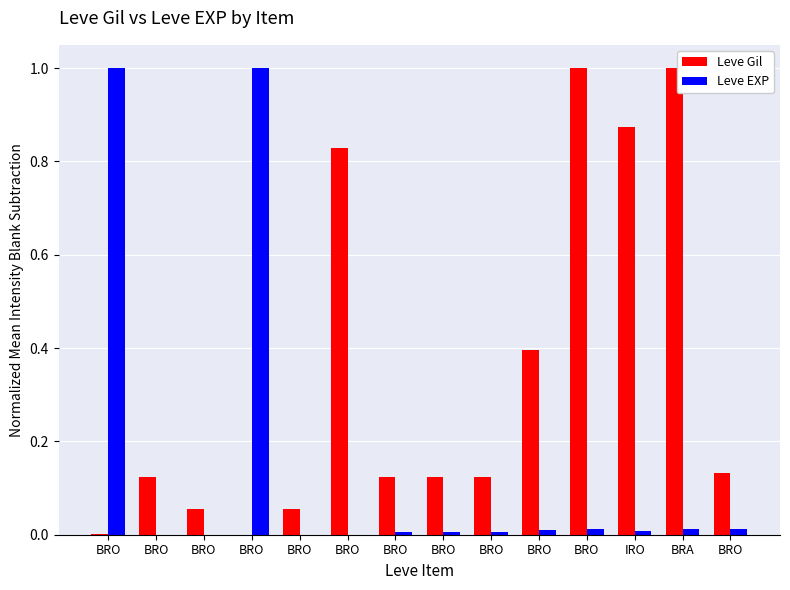

How many distinct data groups are displayed?

2